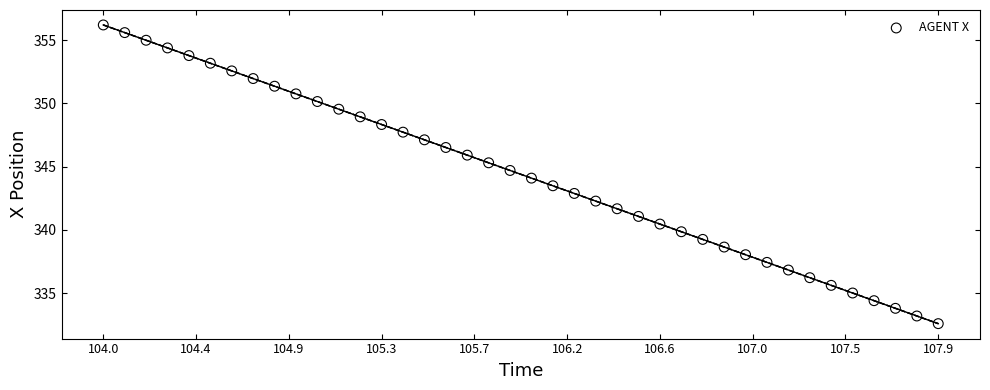

What is the range of Y values (max minus min)?

23.6